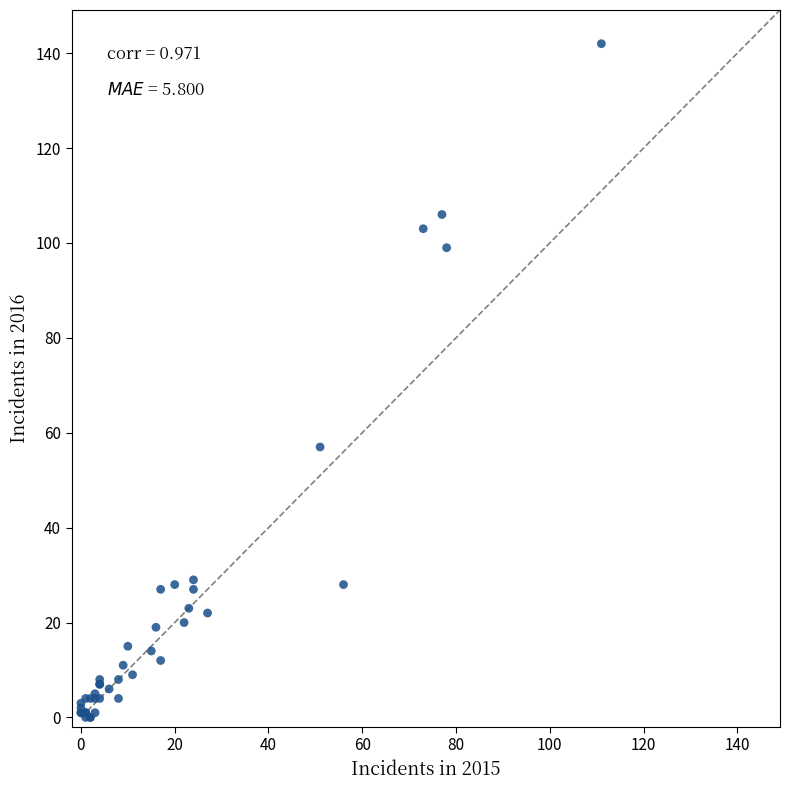

What Y value in the scatter plot is closest to 71?

57